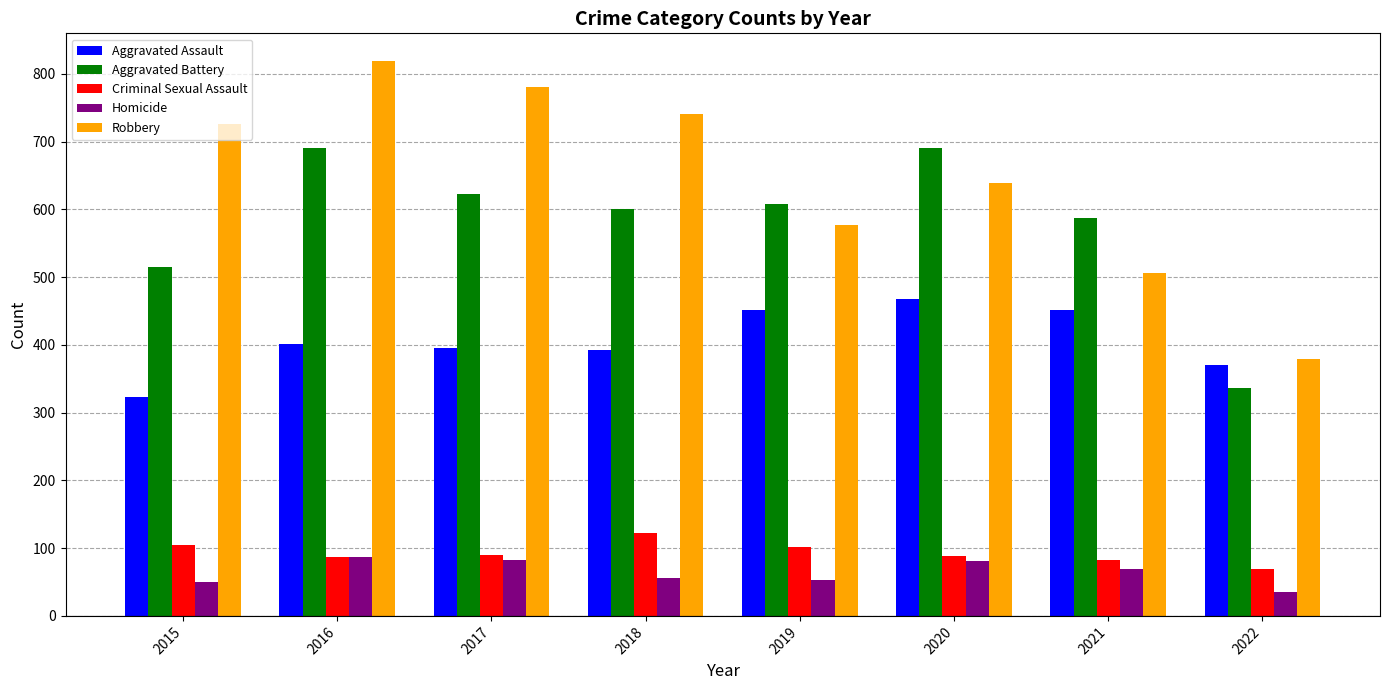

What is the sum of all Homicide values?

513